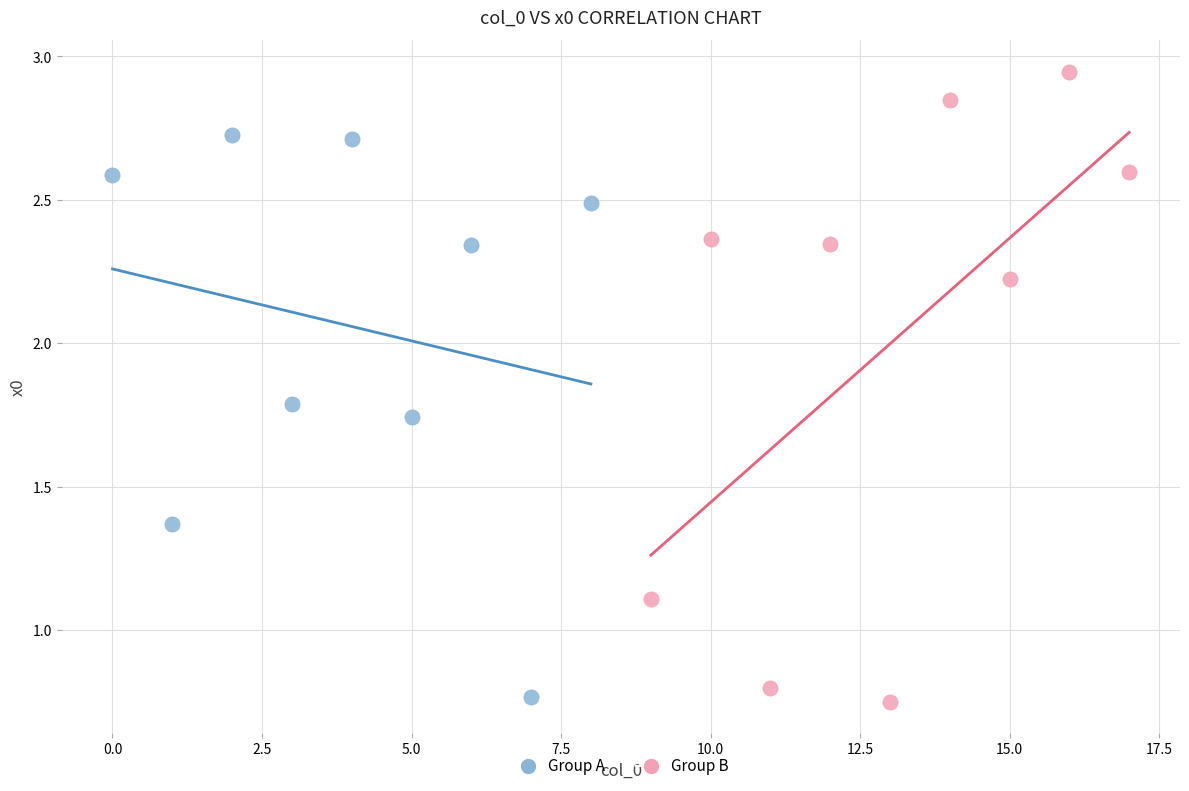

What are all the series names shown in the legend?

Group A, Group B